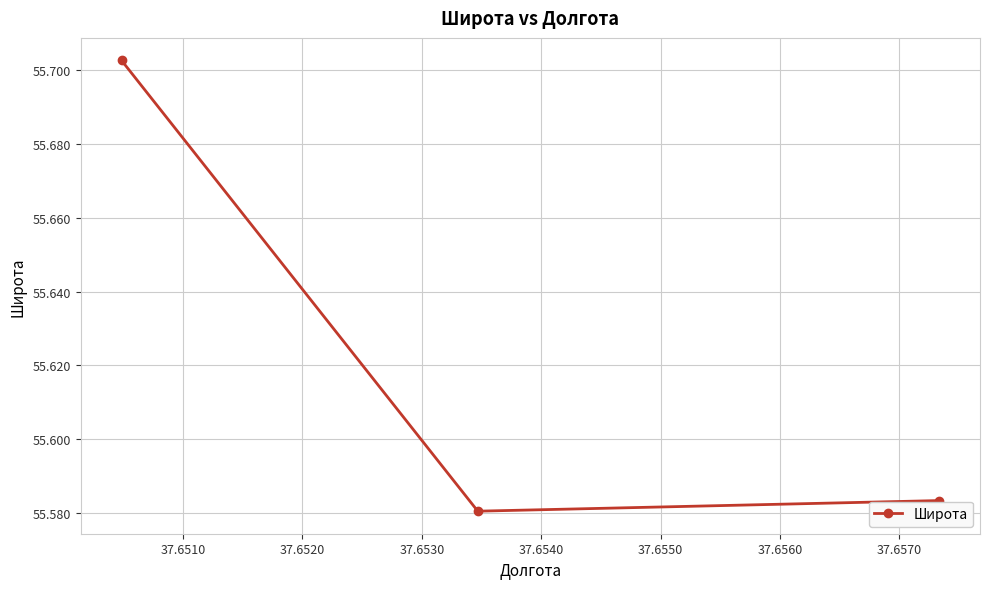

How many values are between 55 and 56?

3